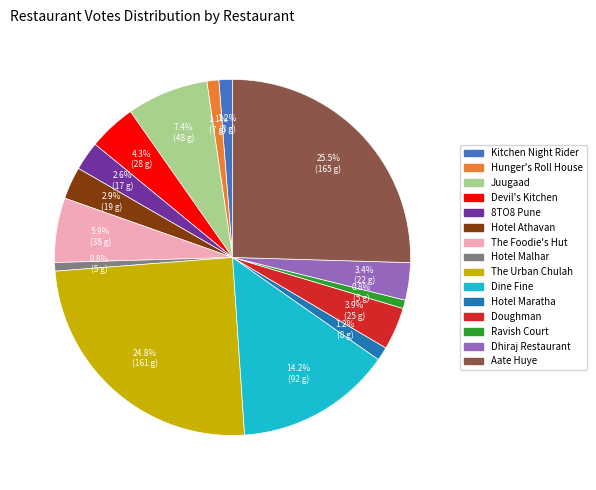

Do Kitchen Night Rider and Dhiraj Restaurant together represent more than half of the pie?

No